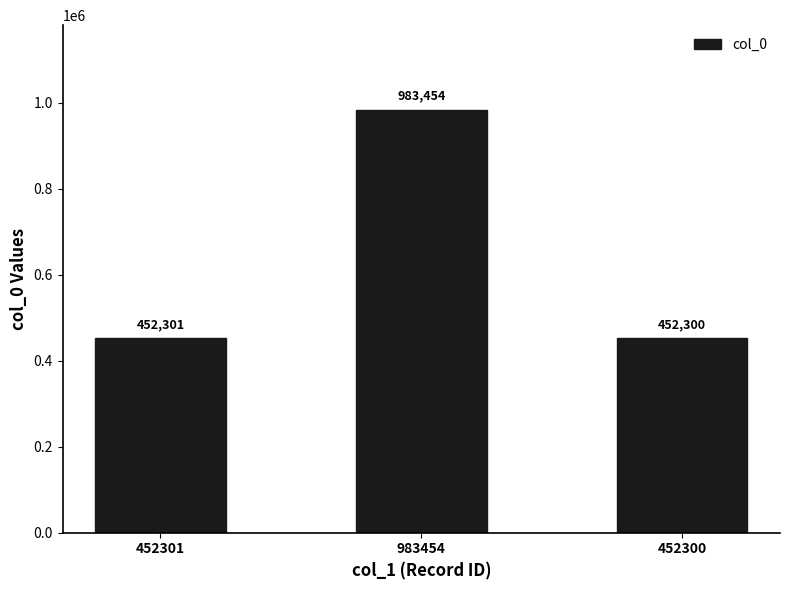

What is the label of the 3rd bar from the left?

452300